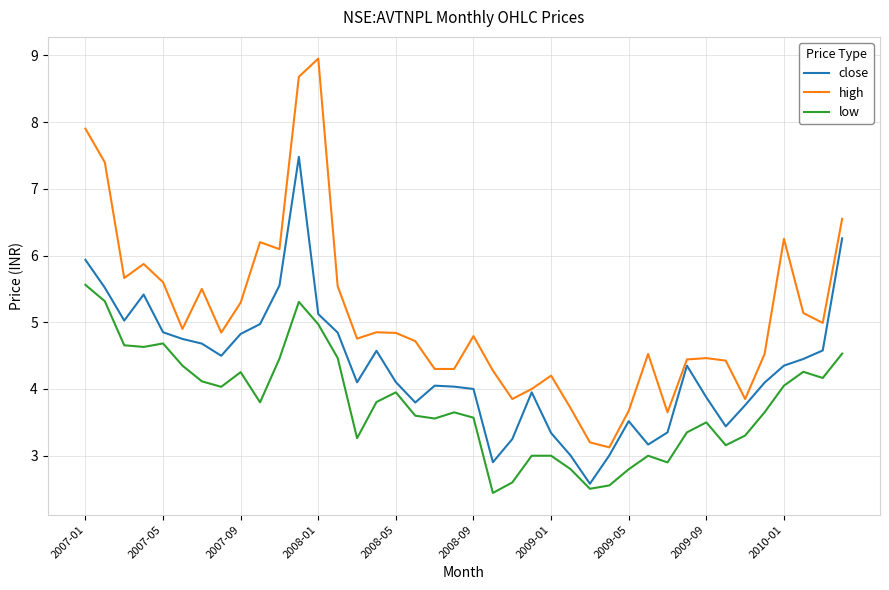

What is the minimum value shown in the chart?

2.4